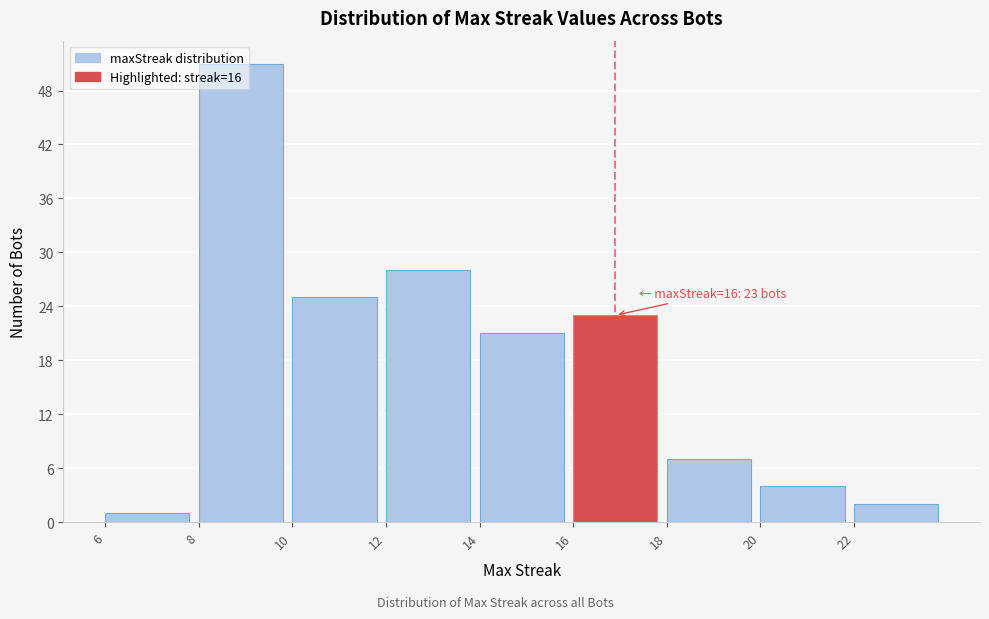

Over which range of the x-axis is the bar tallest?

8 to 10